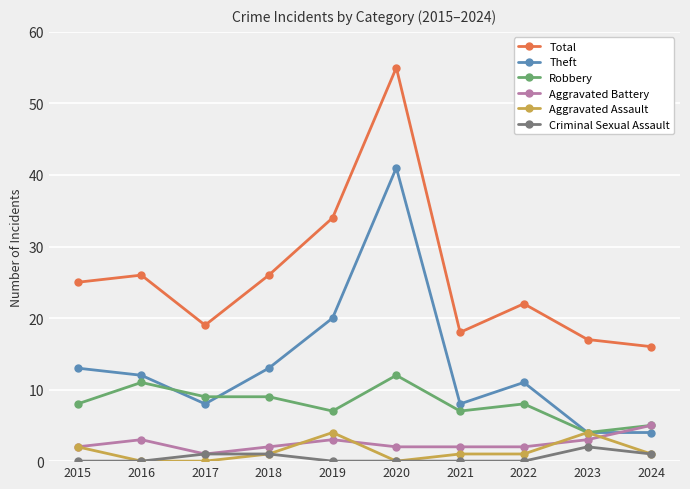

True or false: Theft and Robbery intersect in this chart.

True